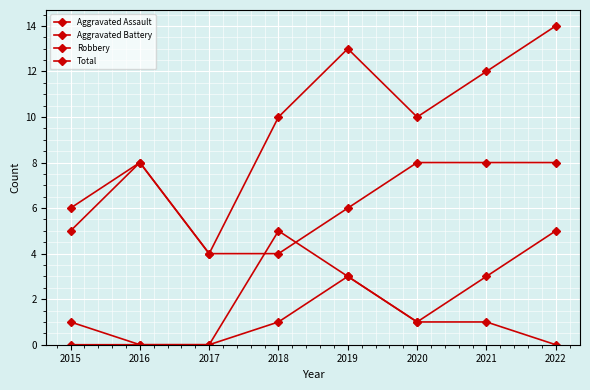

What is the difference between the Robbery values at 2020 and 2017?

4